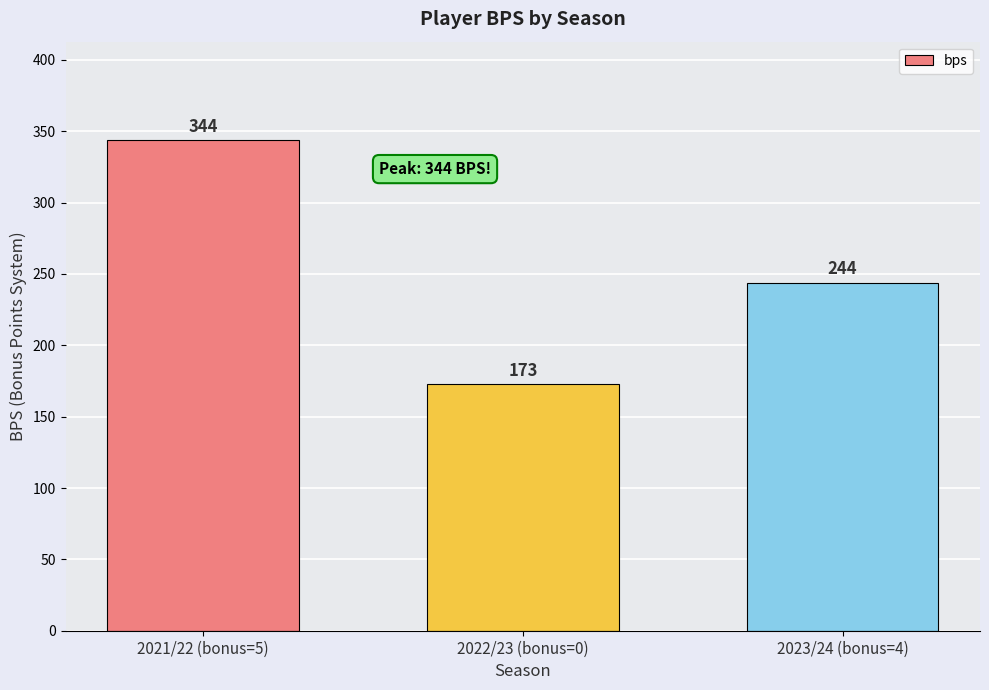

The value at 2023/24 (bonus=4) is 70. True or false?

False